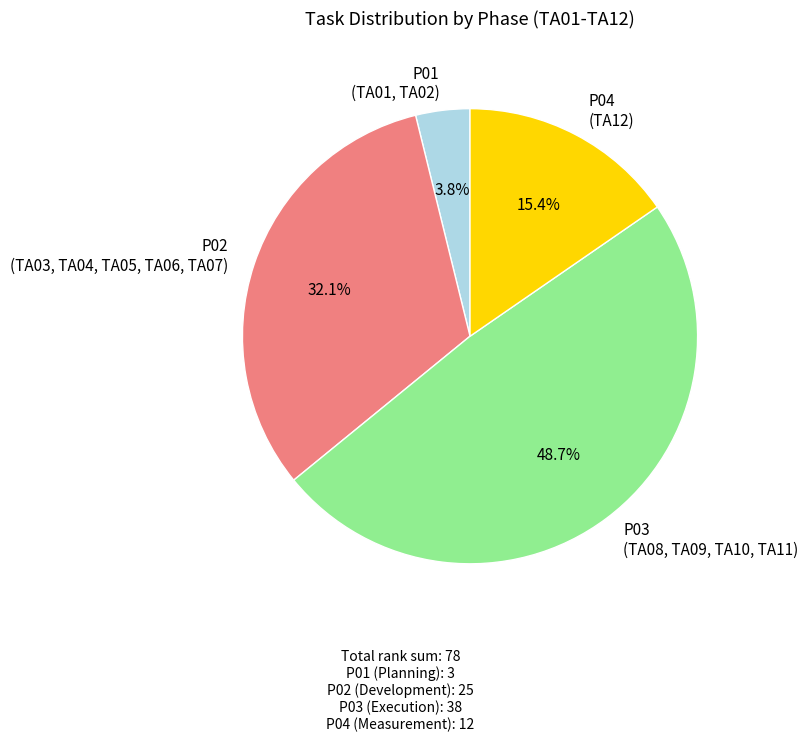

Is there any slice that represents more than half of the pie?

No